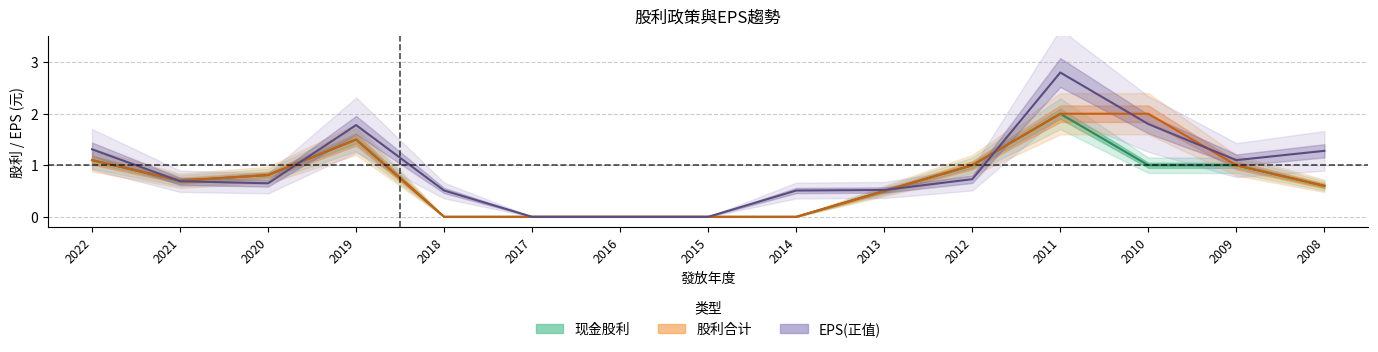

What is the difference between the 现金股利(合计) values at 2008 and 2016?

0.6